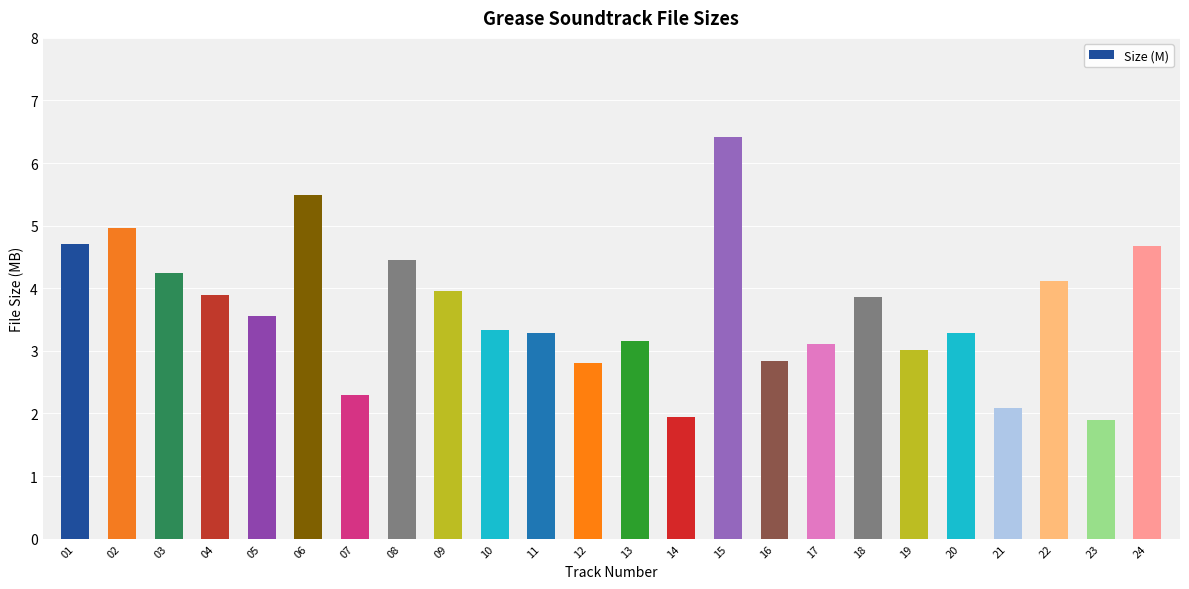

What is the value of the 23rd bar from the left?

1.9